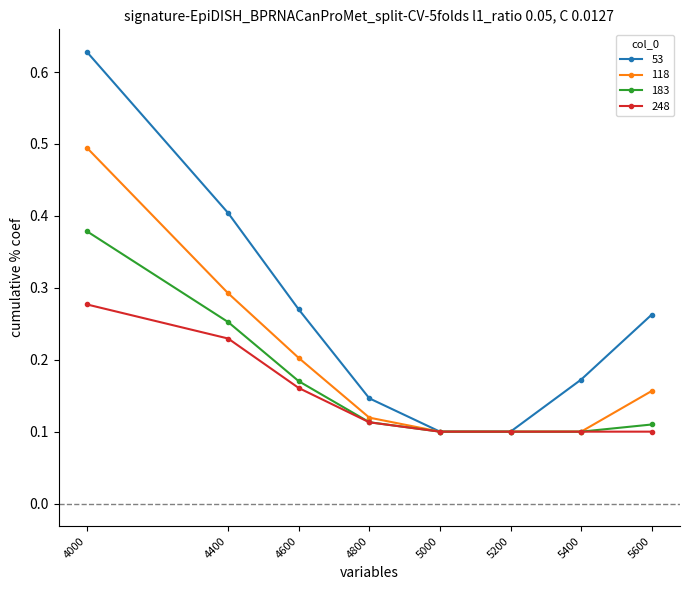

List the series in order of their peak value, lowest first.

248, 183, 118, 53